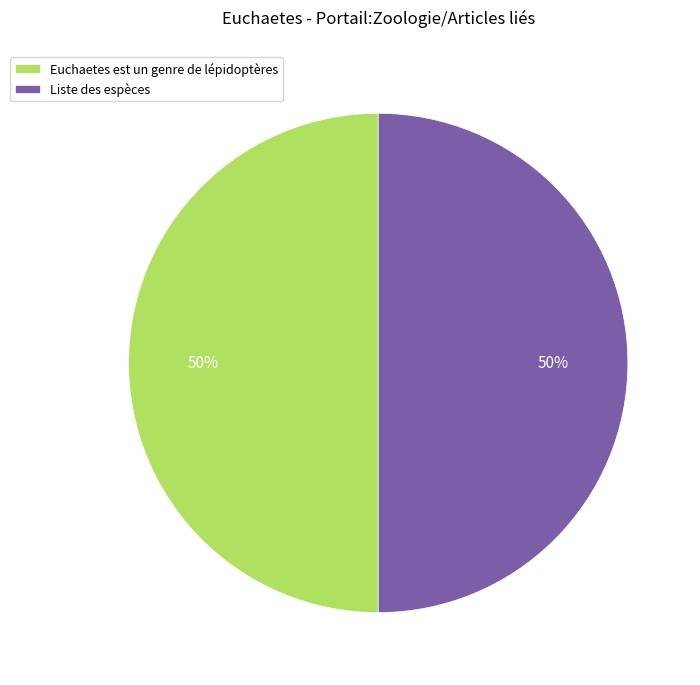

The Liste des espèces slice represents 60% of the pie. True or false?

False